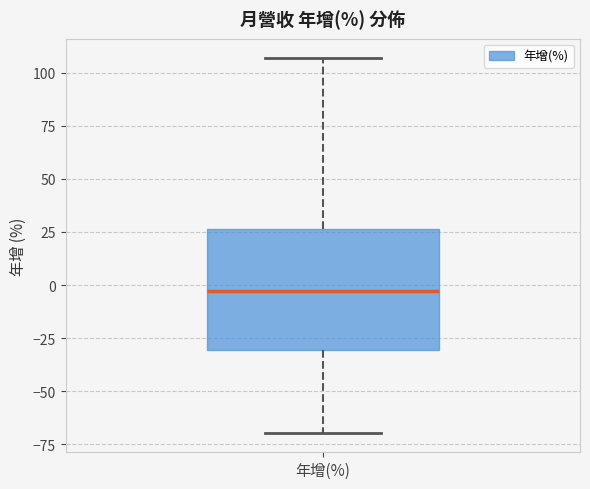

Read this box plot against the y-axis: the position of the median line, the range covered by the box, and the ends of both whiskers. The values are not printed on the chart, so give them approximately, as read against the axis.

median -5, box -30 to 25, whiskers -70 to 105